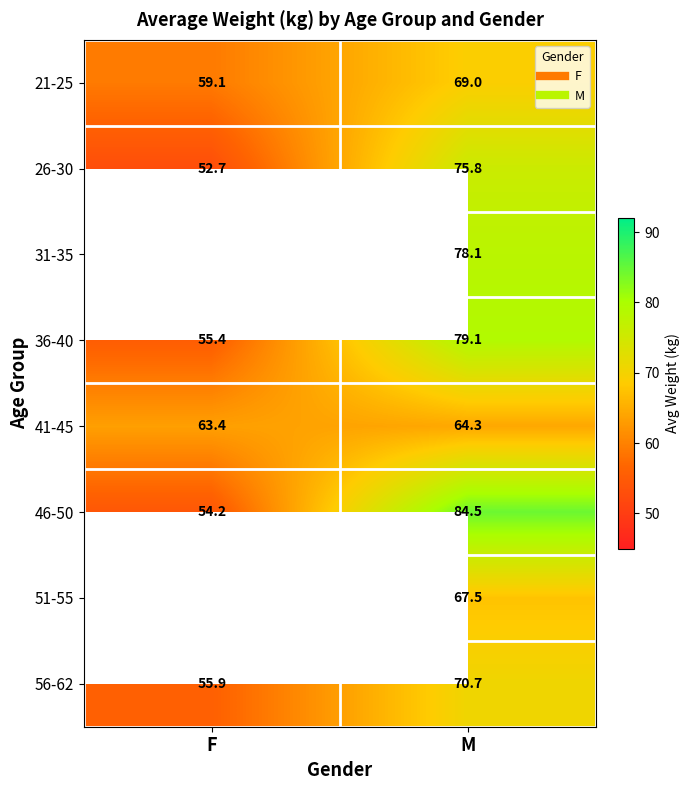

What is the smallest value displayed?

52.7